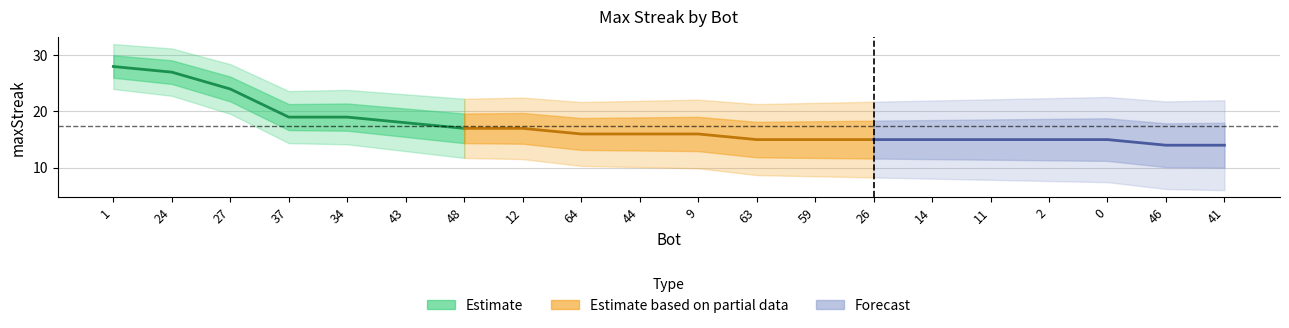

Approximately how many times larger is the value at 27 compared to 44?

1.5